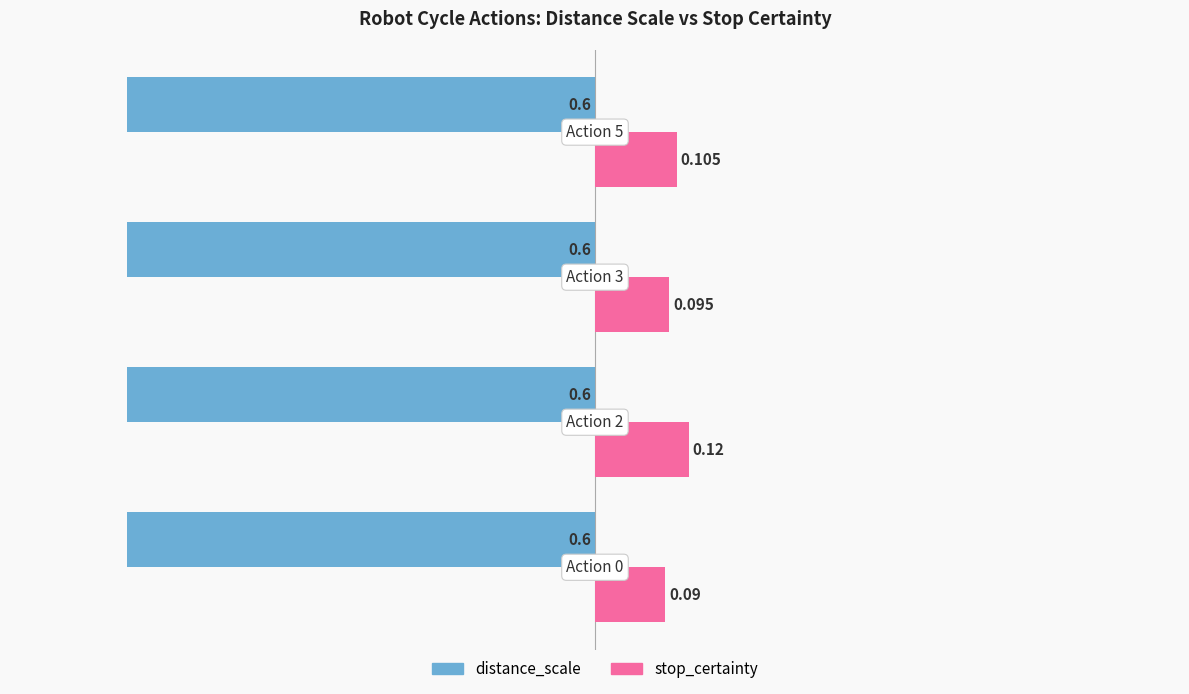

Which series has the largest range (max minus min)?

stop_certainty